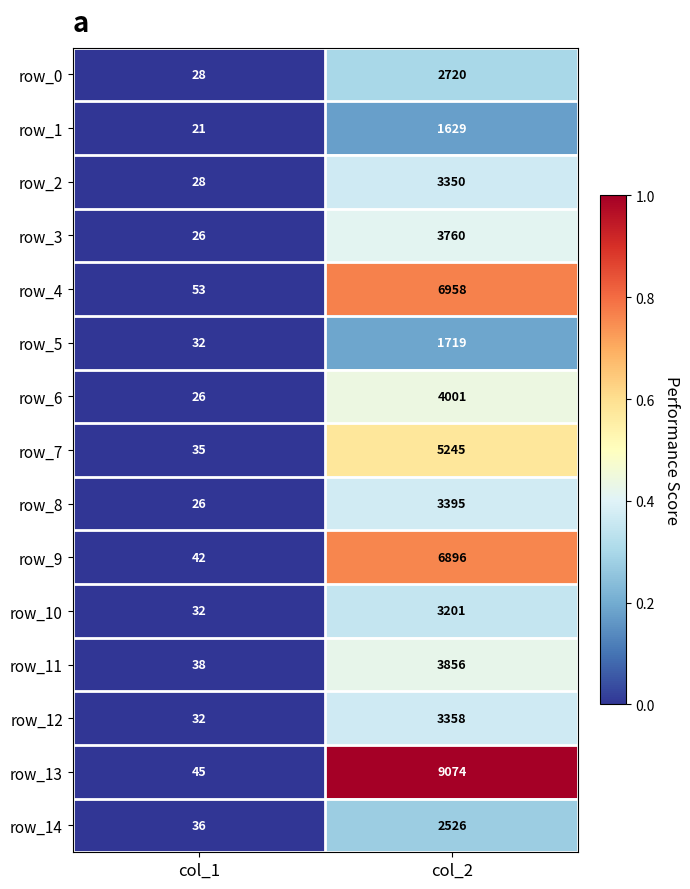

Reading left to right, what are all the values shown in this chart?

row_0: col_1=28	col_2=2720
row_1: col_1=21	col_2=1629
row_2: col_1=28	col_2=3350
row_3: col_1=26	col_2=3760
row_4: col_1=53	col_2=6958
row_5: col_1=32	col_2=1719
row_6: col_1=26	col_2=4001
row_7: col_1=35	col_2=5245
row_8: col_1=26	col_2=3395
row_9: col_1=42	col_2=6896
row_10: col_1=32	col_2=3201
row_11: col_1=38	col_2=3856
row_12: col_1=32	col_2=3358
row_13: col_1=45	col_2=9074
row_14: col_1=36	col_2=2526